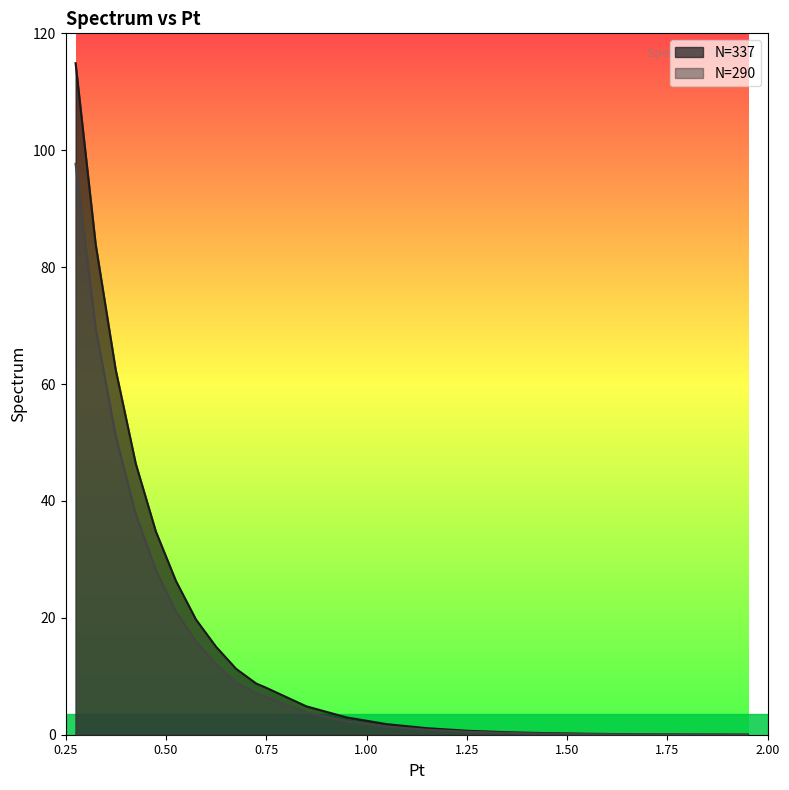

What is the difference between the second highest and second lowest values in the N=337 series?

83.9